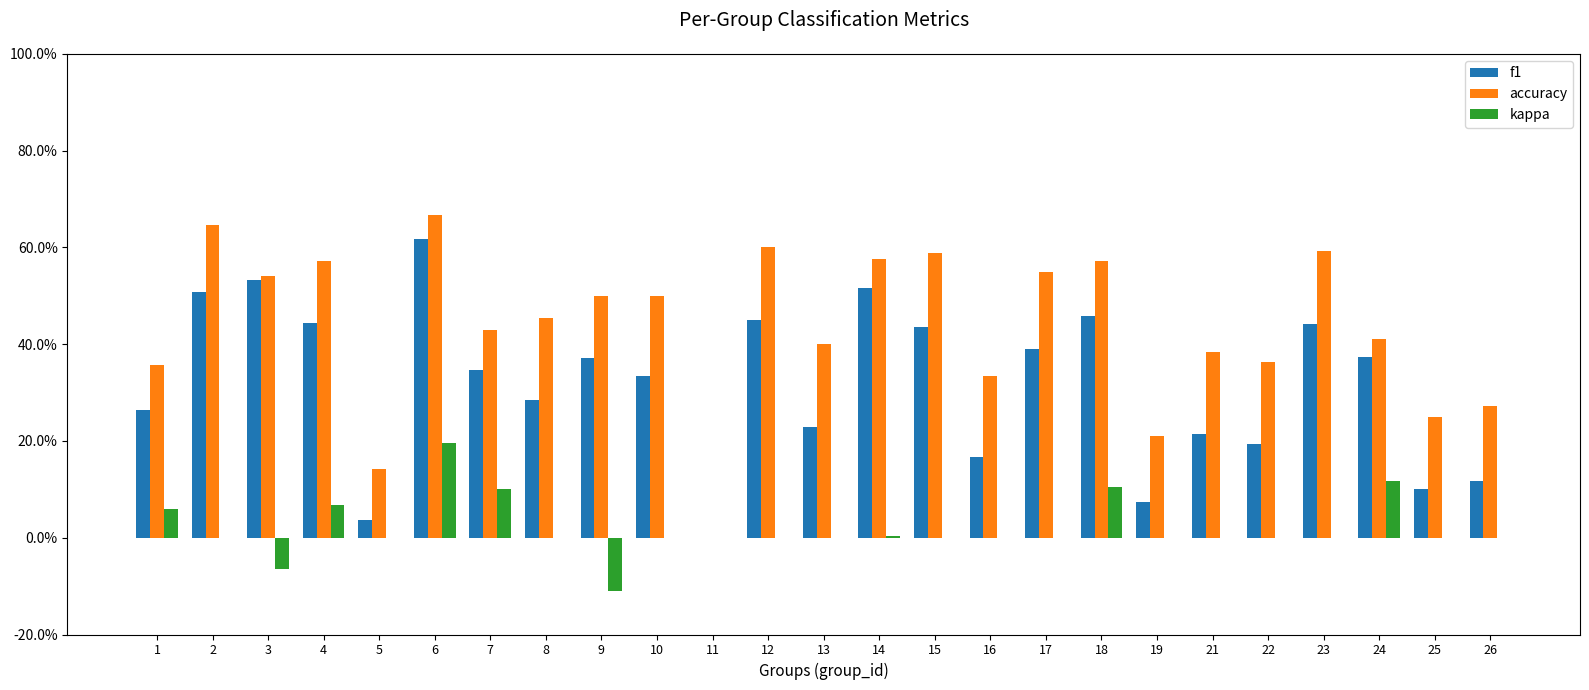

What value does the f1 series have at 8?

0.3